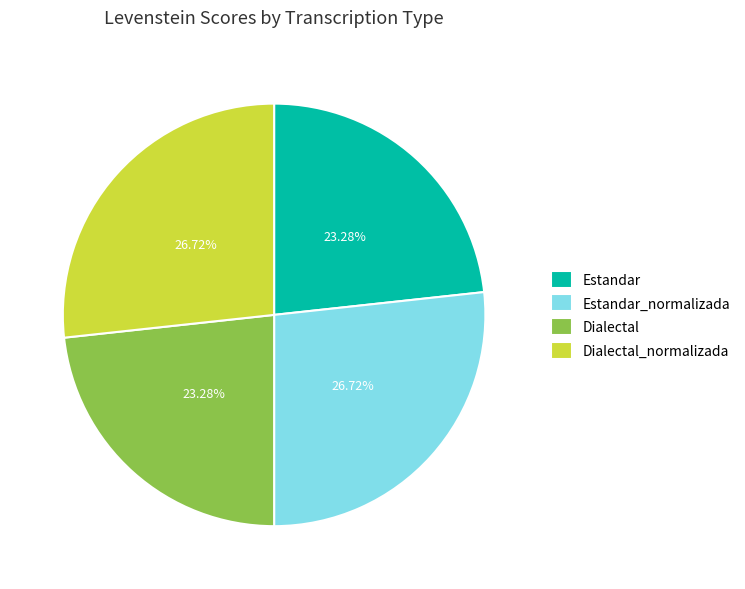

Which has a higher value, Dialectal_normalizada or Dialectal?

Dialectal_normalizada